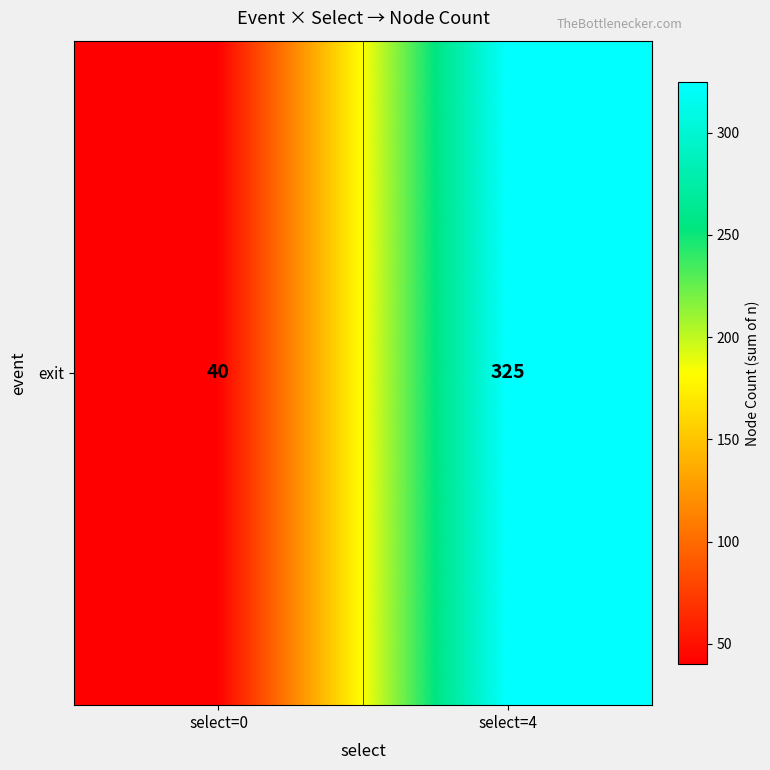

At which label is the value closest to 182?

select=0